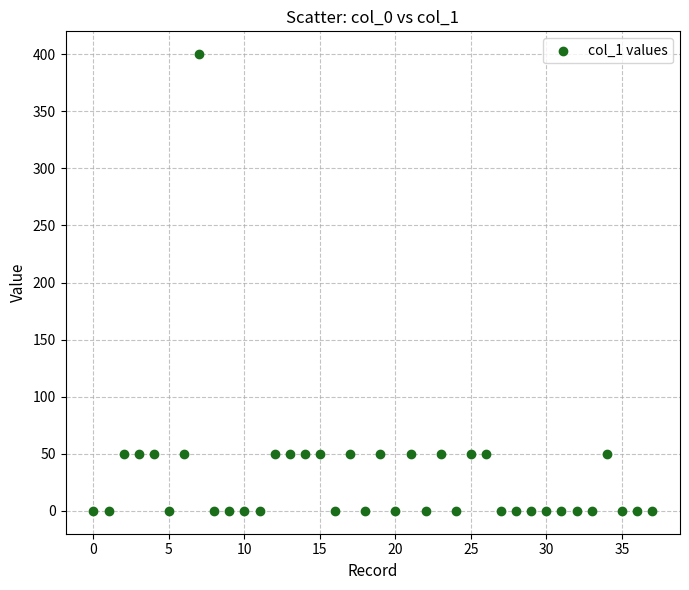

What is the range of Y values (max minus min)?

400